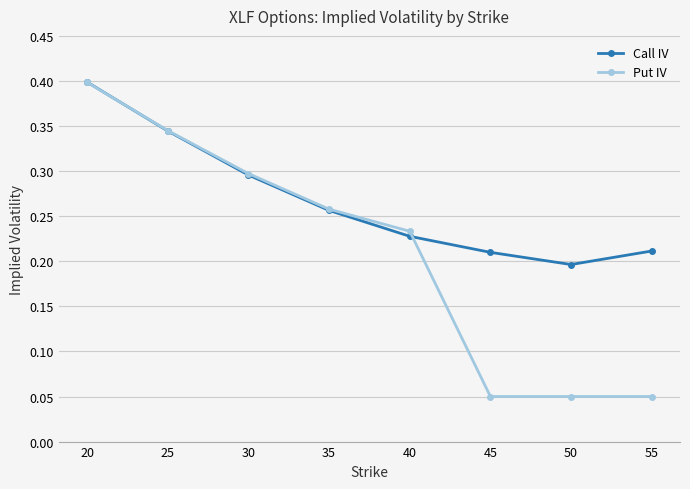

Count the number of categories in the chart.

8